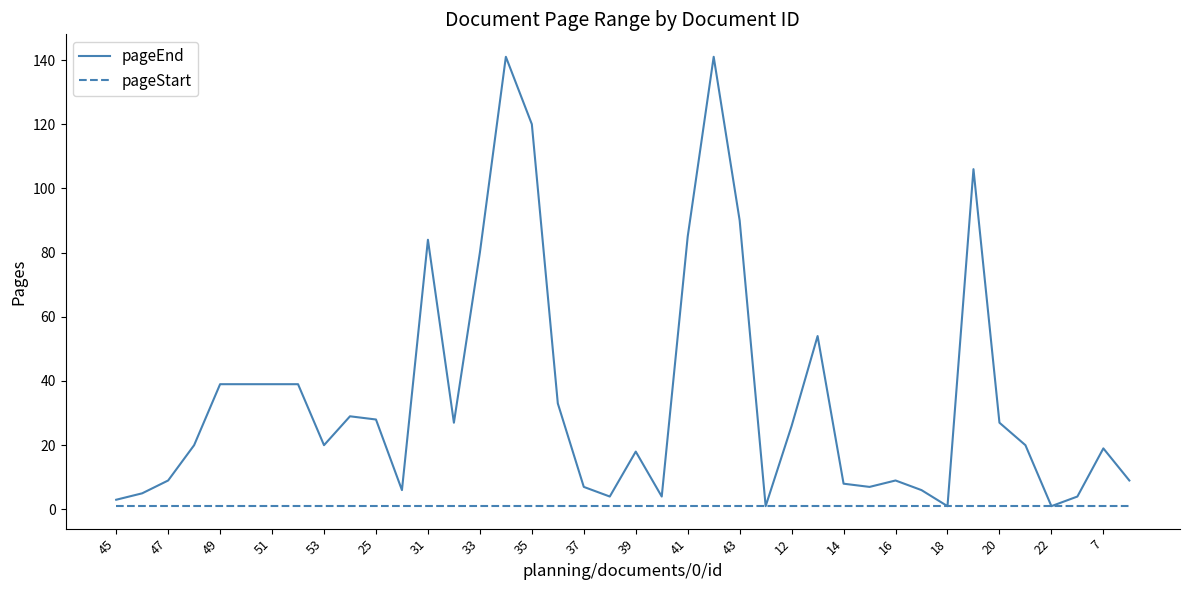

Rank the series by their maximum value, from lowest to highest.

pageStart, pageEnd